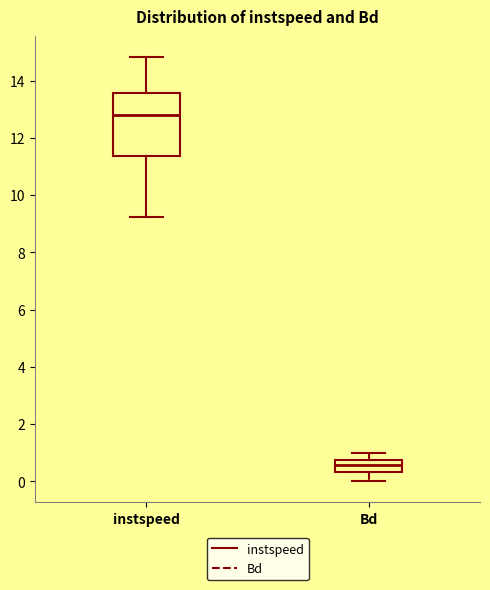

Which box is the tallest, from its lower edge to its upper edge?

instspeed